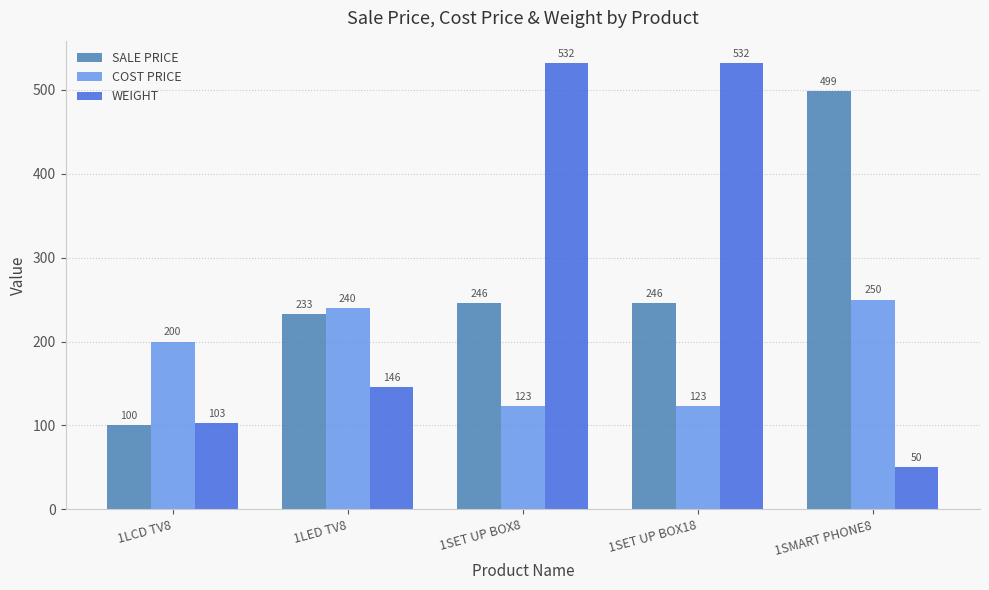

What are all the series names shown in the legend?

SALE PRICE, COST PRICE, WEIGHT